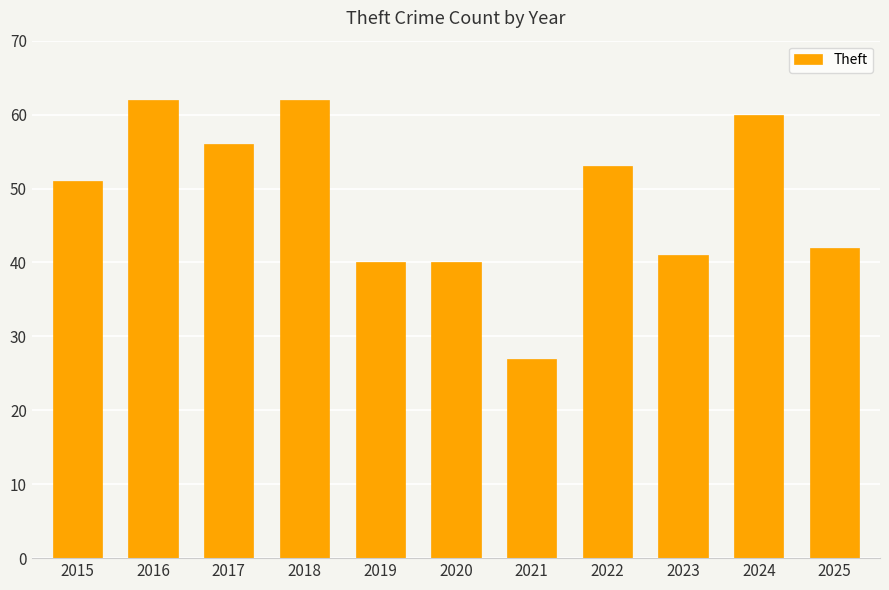

What is the sum of the values at 2018 and 2019?

102